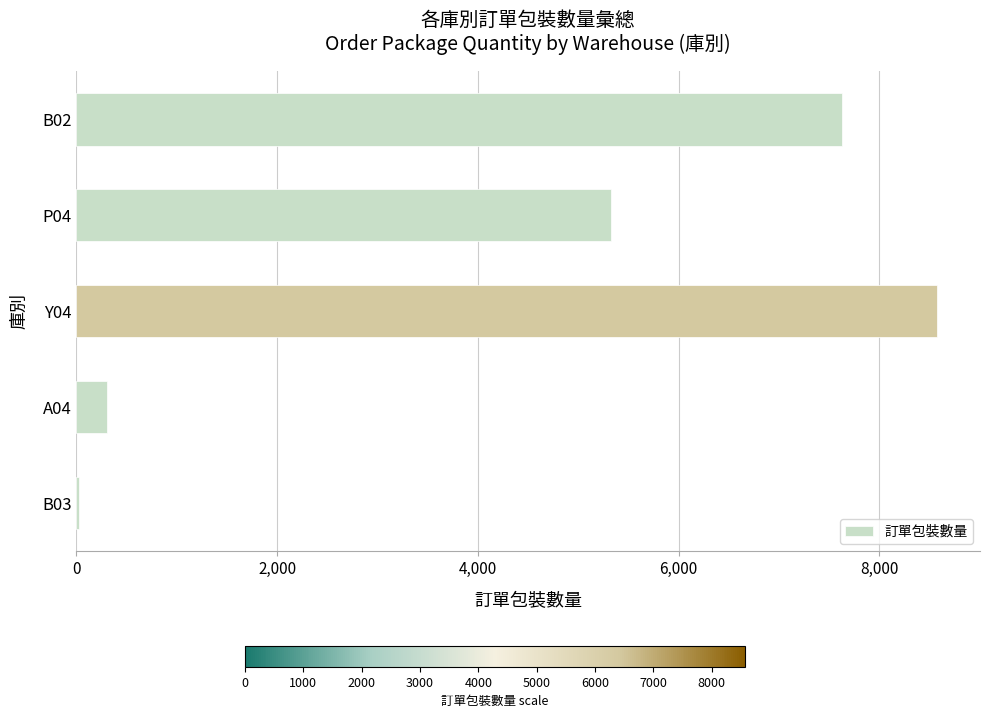

The value at A04 is 310. True or false?

True